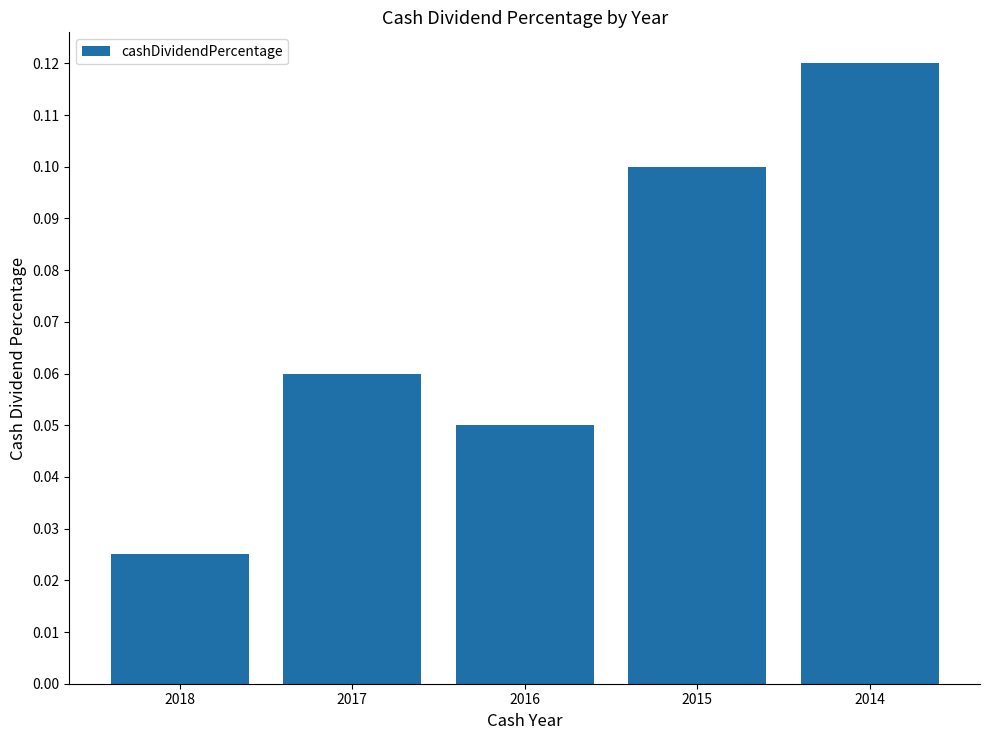

Which category has the lowest value across all series?

2018